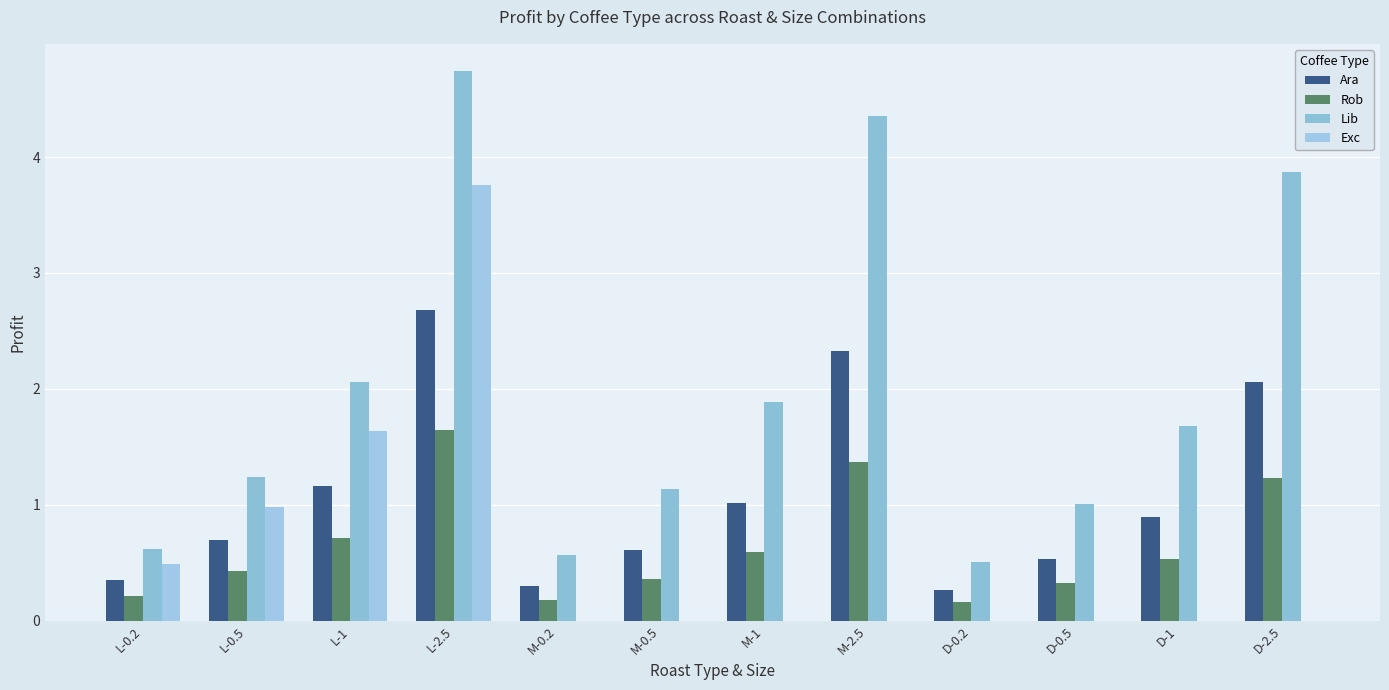

What is the maximum value for Lib?

4.7